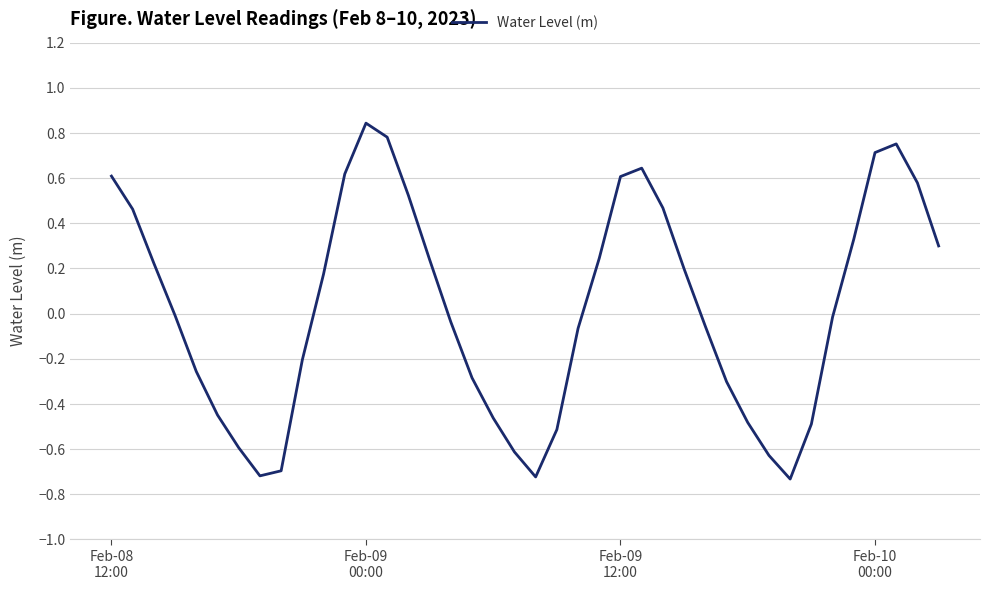

What is the difference between the maximum and minimum values?

1.6